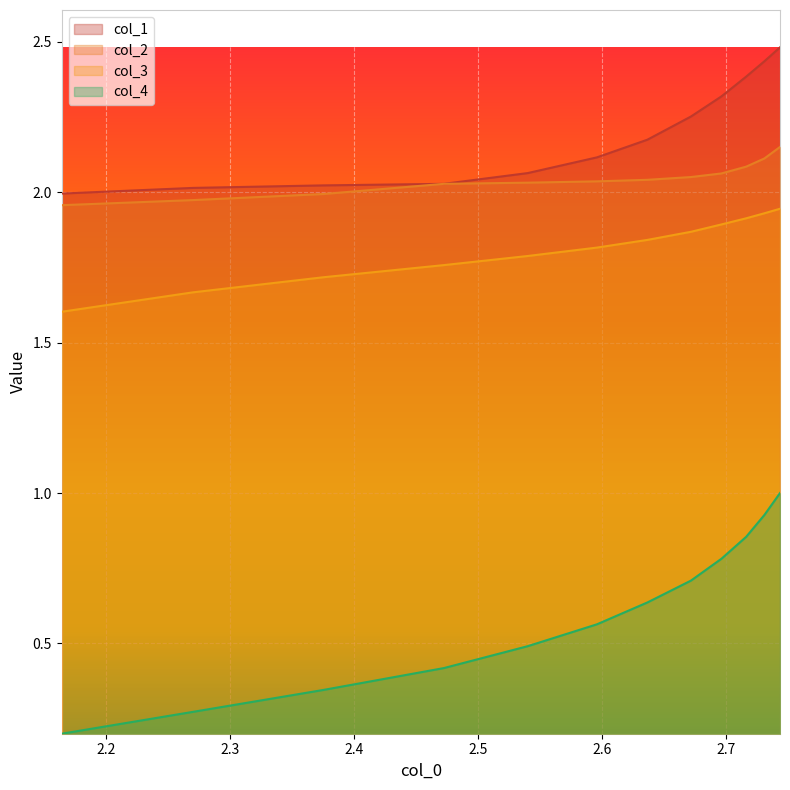

True or false: col_3 has more than 2 interior local peaks.

False